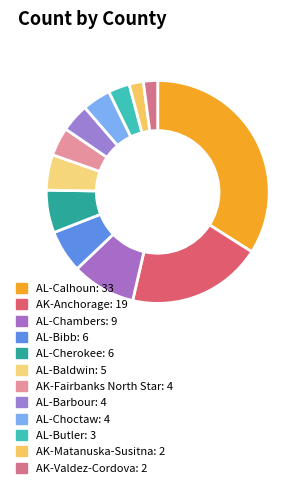

Is there any slice that represents more than half of the pie?

No